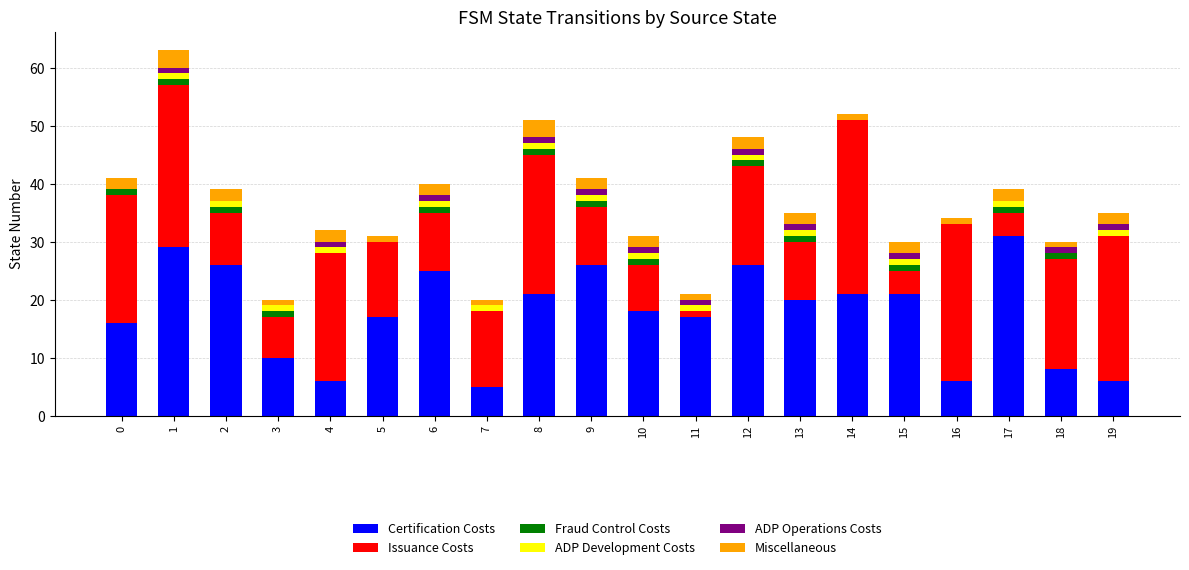

Is it true that Certification Costs equals 8 at 15?

False